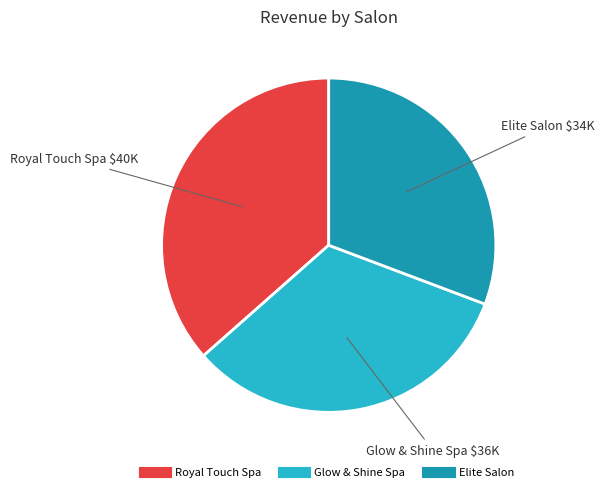

Which has a higher value, Glow & Shine Spa or Elite Salon?

Glow & Shine Spa